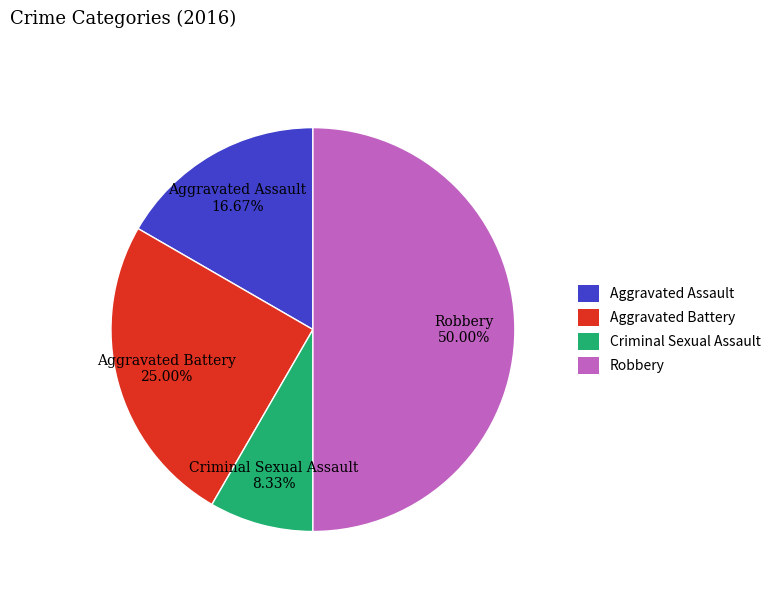

Does Criminal Sexual Assault account for over 50% of the chart?

No